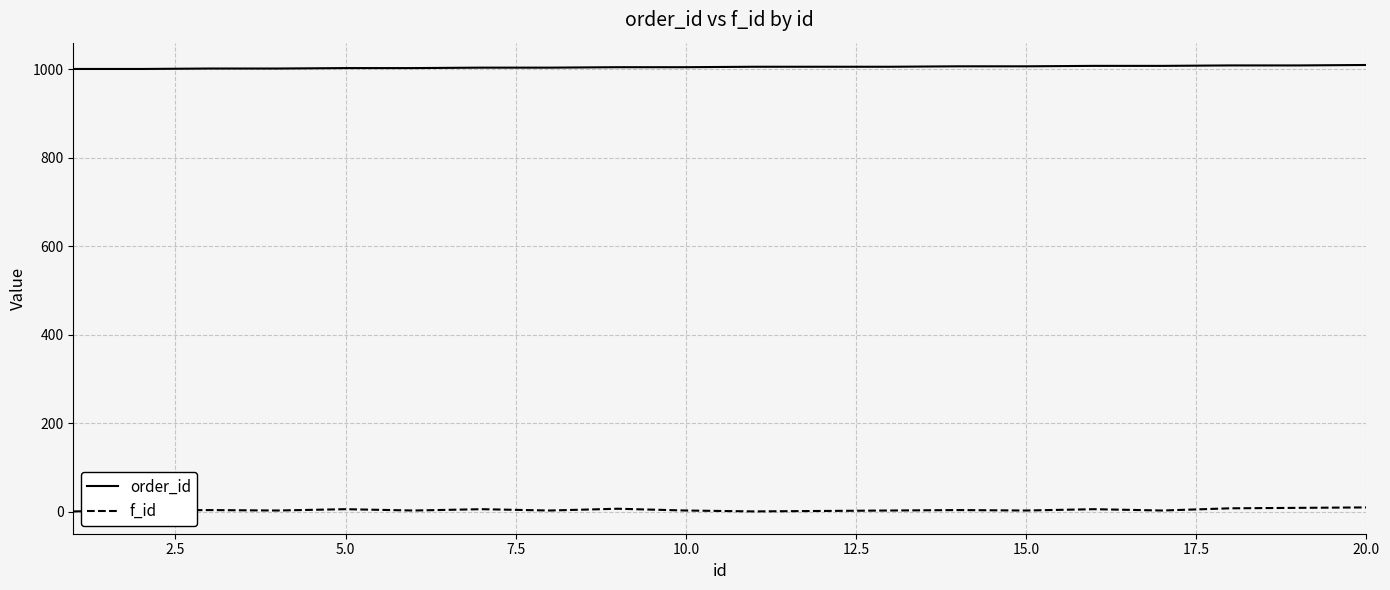

Which series has the largest total across all categories?

order_id